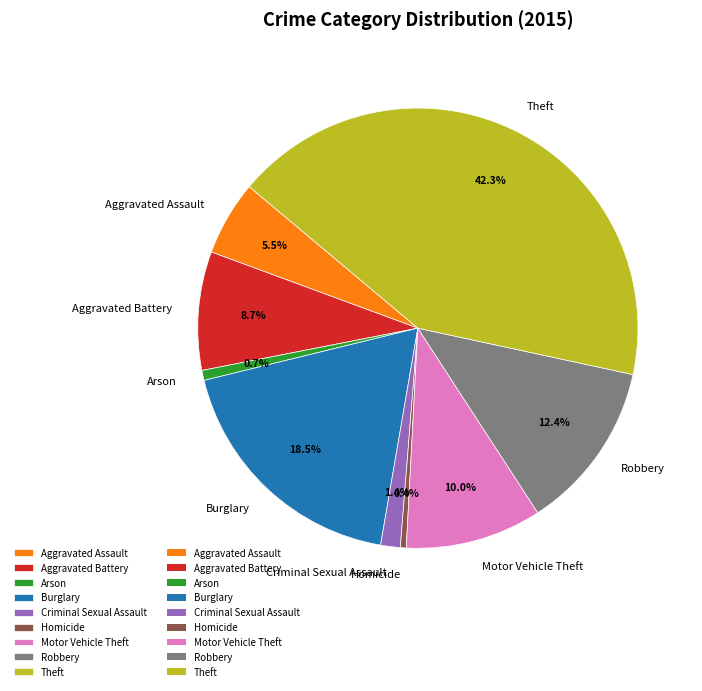

True or false: Theft accounts for 50% of the total.

False